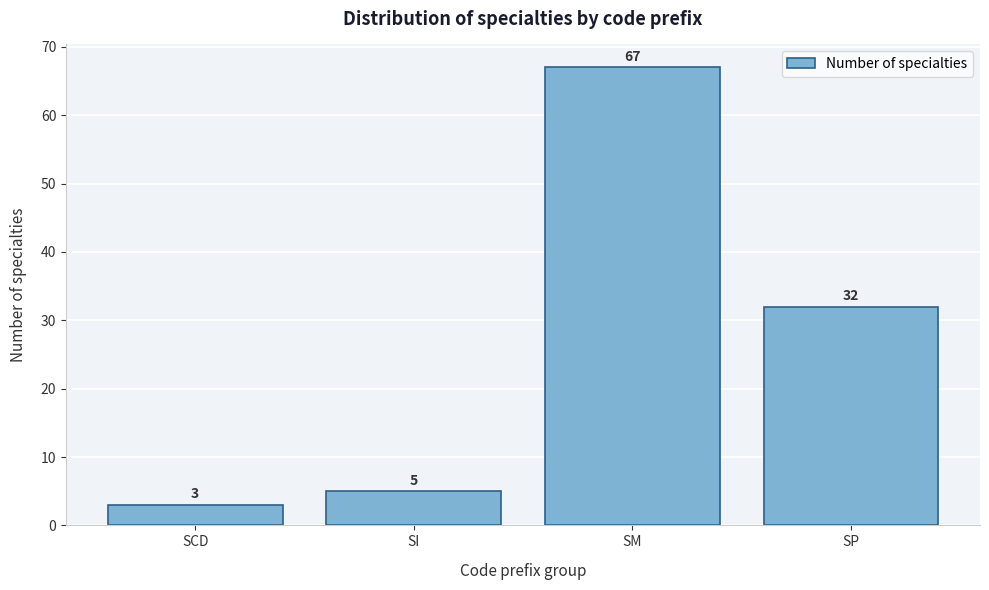

Reading left to right, list all the values displayed in this chart.

SCD=3	SI=5	SM=67	SP=32